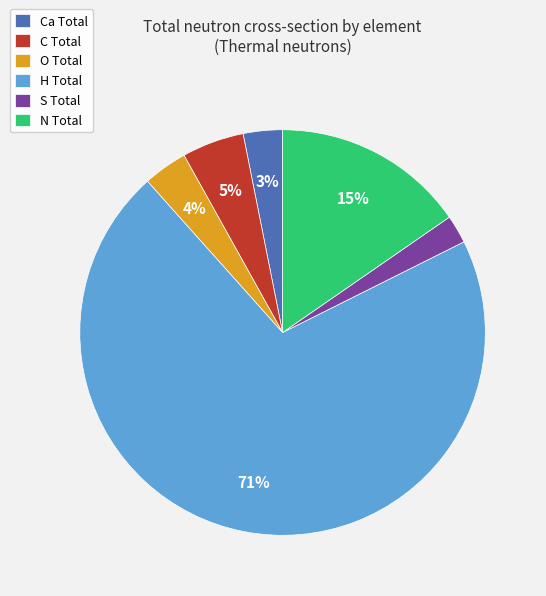

What is the largest slice in the pie chart?

H Total